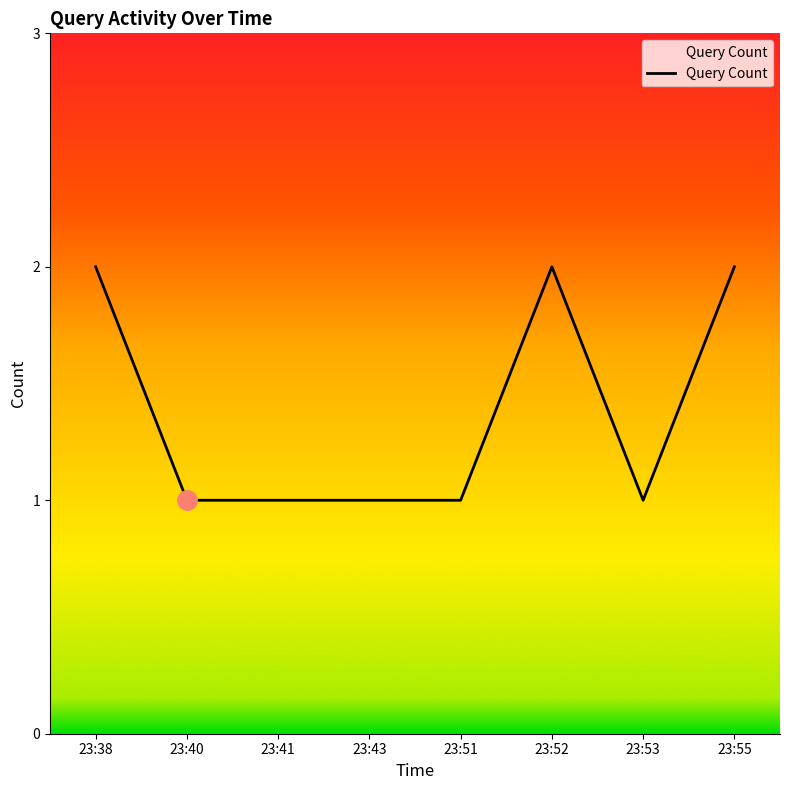

What is the sum of the values at 23:40 and 23:52?

3